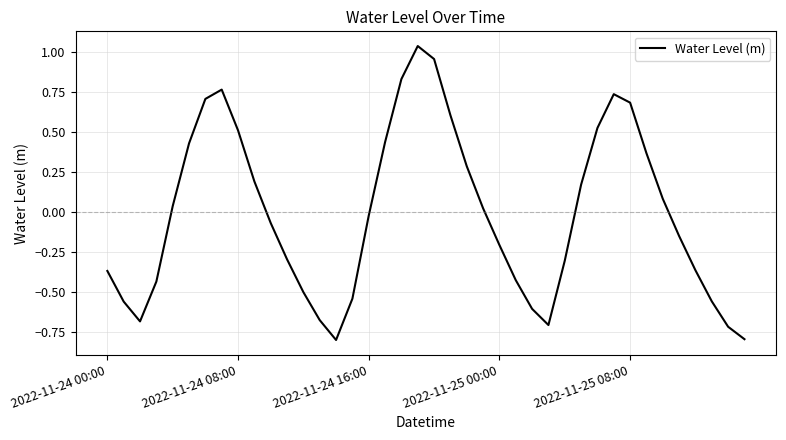

What is the difference between the maximum and minimum values?

1.8